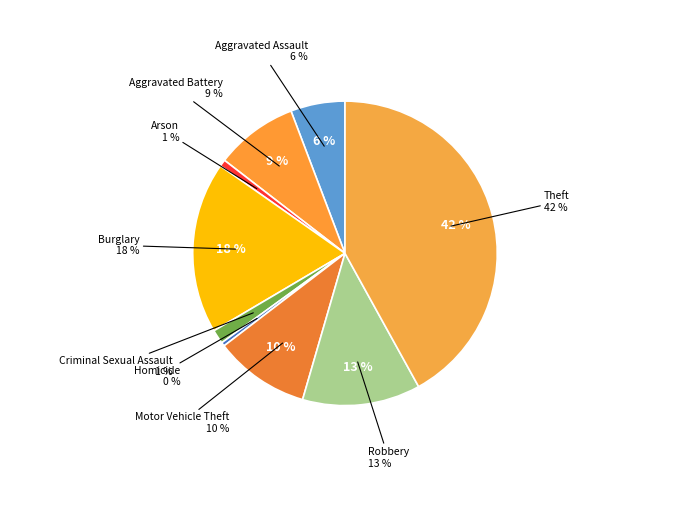

Does Motor Vehicle Theft represent more than half of the total?

No